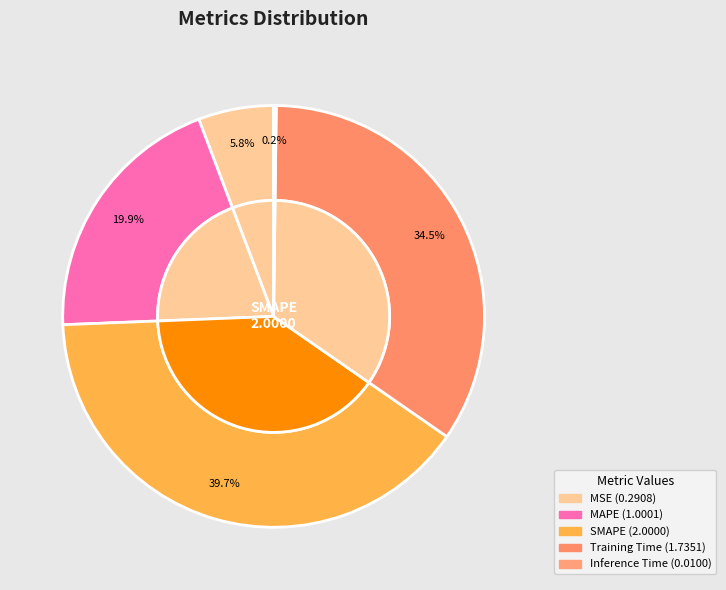

What percentage is NOT represented by SMAPE?

60.3%